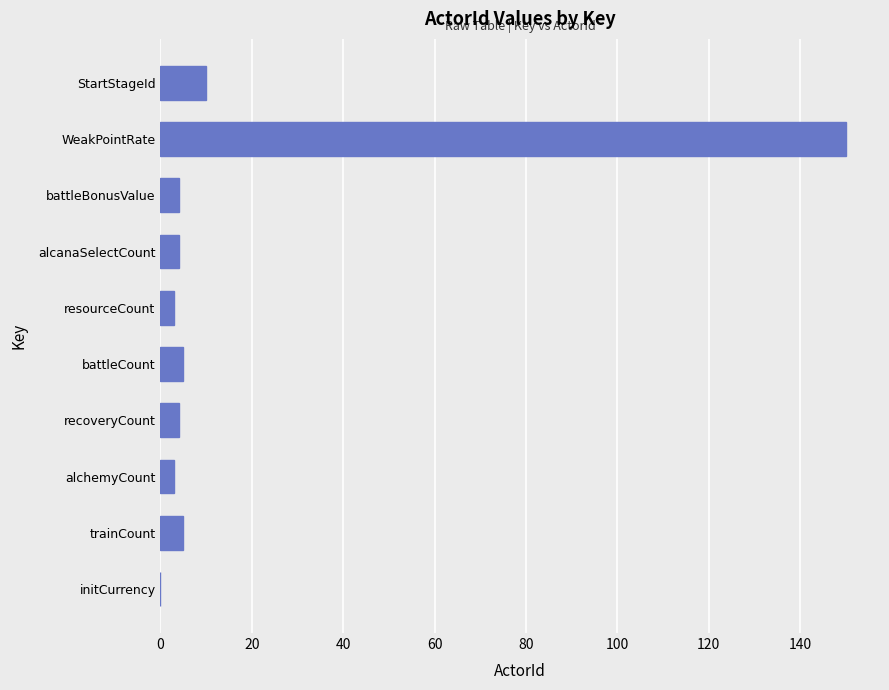

At which category does the chart reach its peak across all series?

WeakPointRate